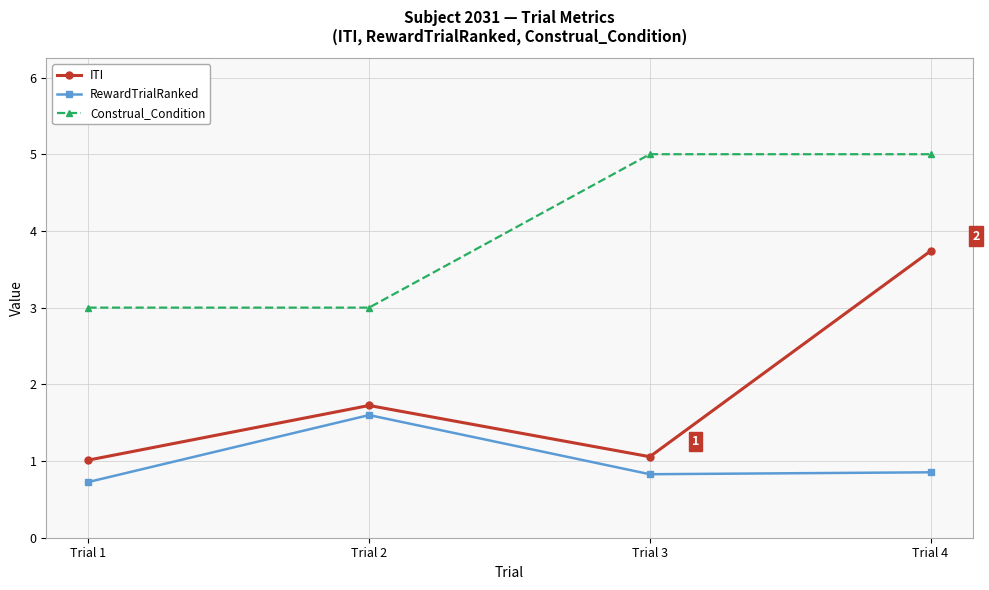

The RewardTrialRanked series shows 1.3 at Trial 3. True or false?

False